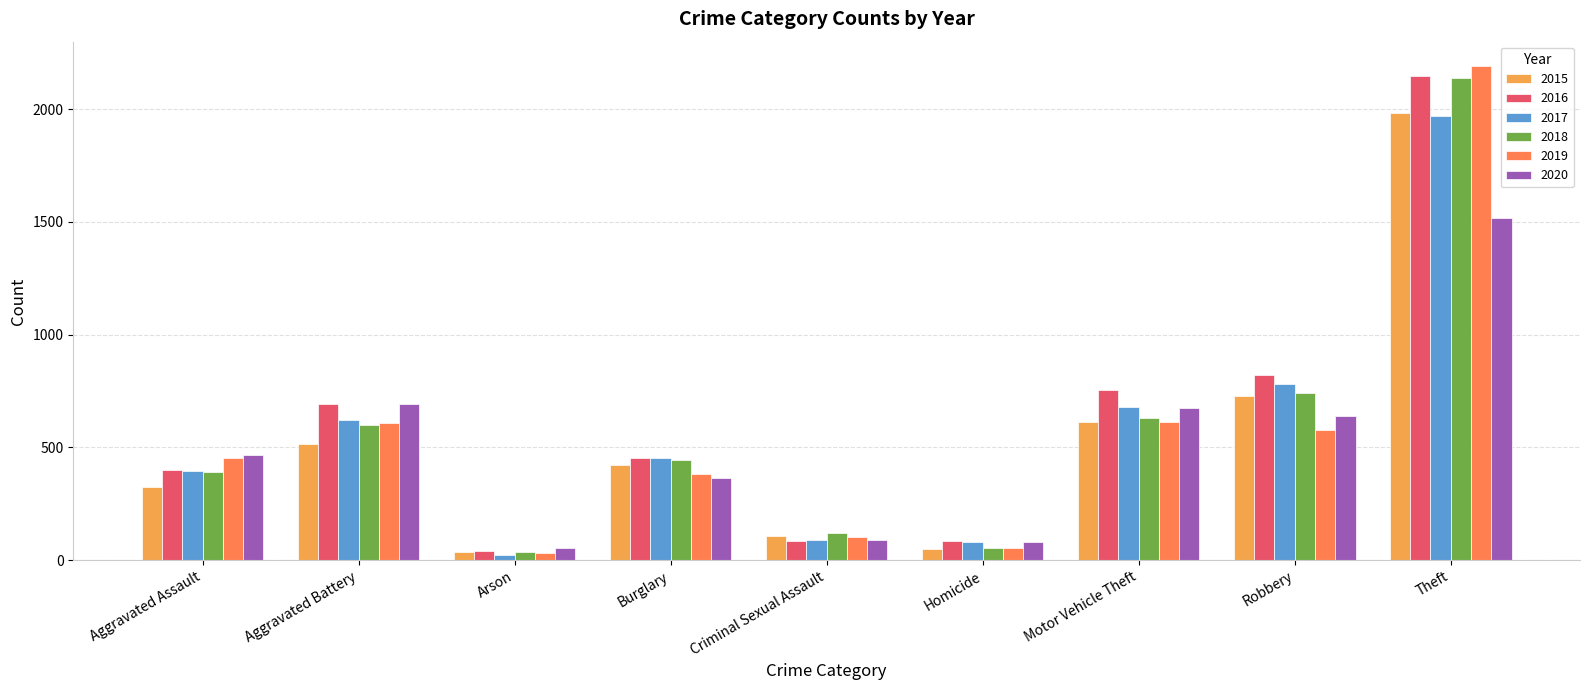

What is the difference between the highest and lowest values at Criminal Sexual Assault?

35